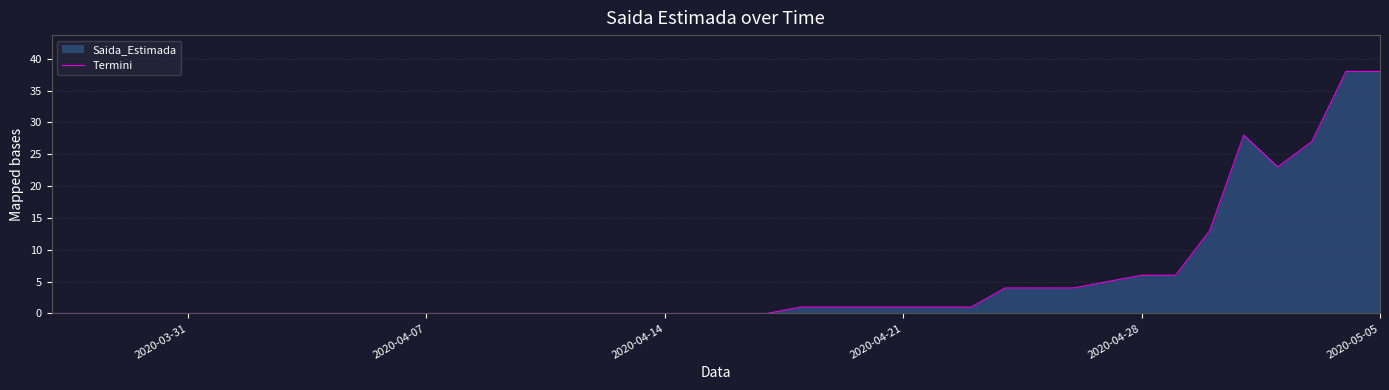

What is the maximum value shown in the chart?

38